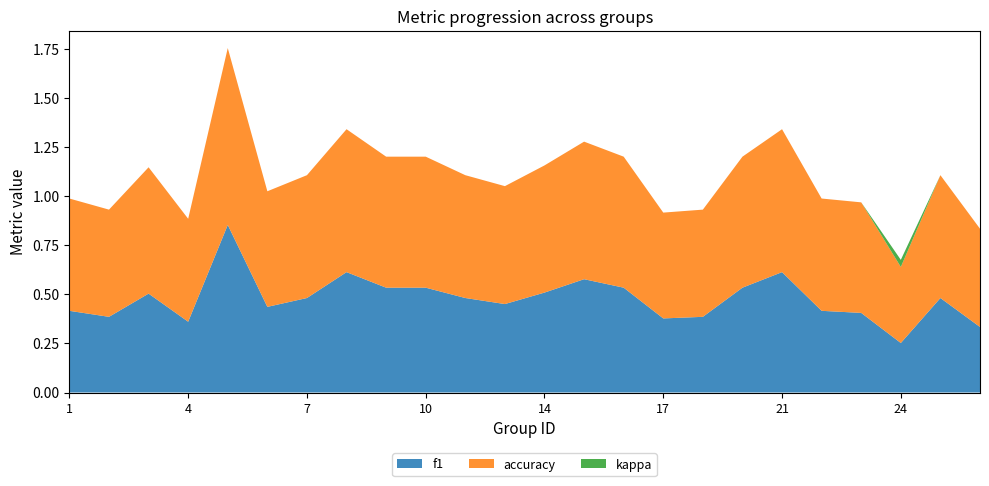

At which label does f1 reach its minimum?

24